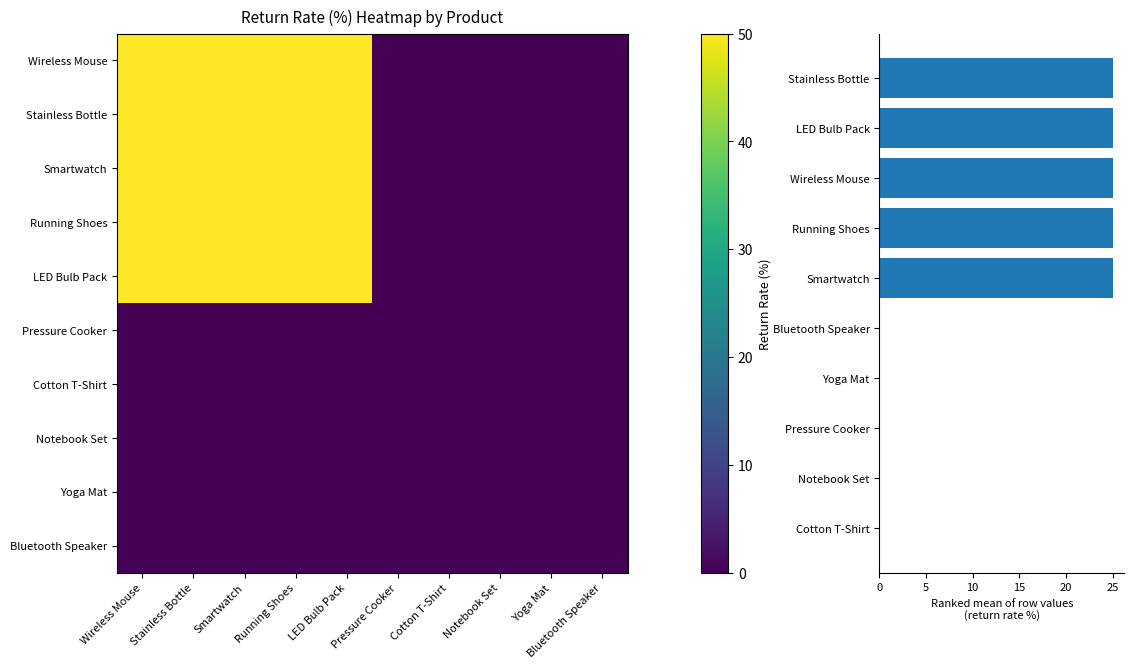

At which label does Bluetooth Speaker reach its minimum?

Wireless Mouse